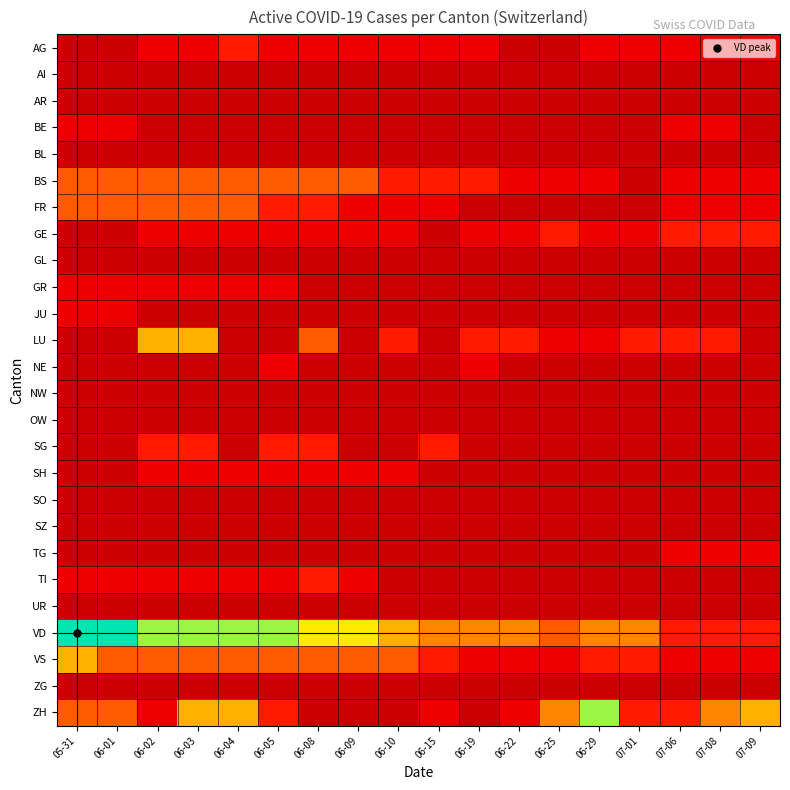

Which series has the largest total across all categories?

VD